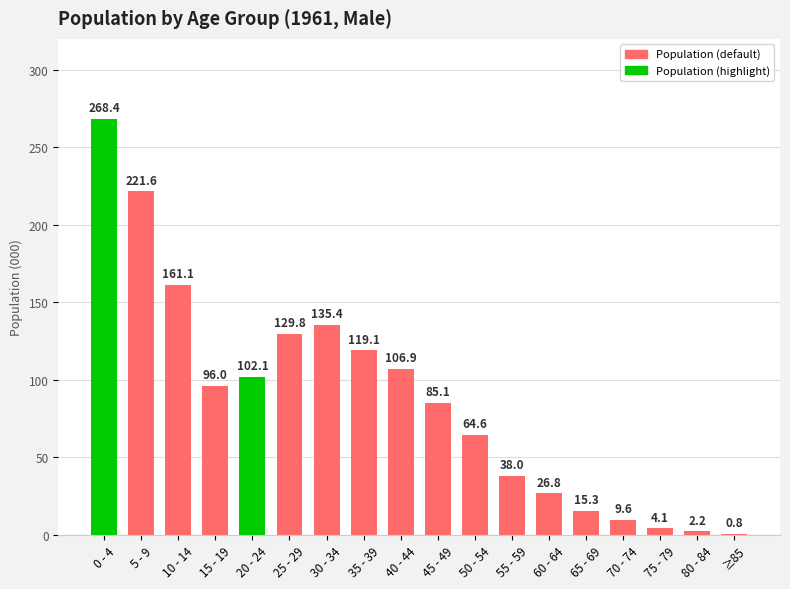

The chart shows a value of 106.9 at 40 - 44. True or false?

True